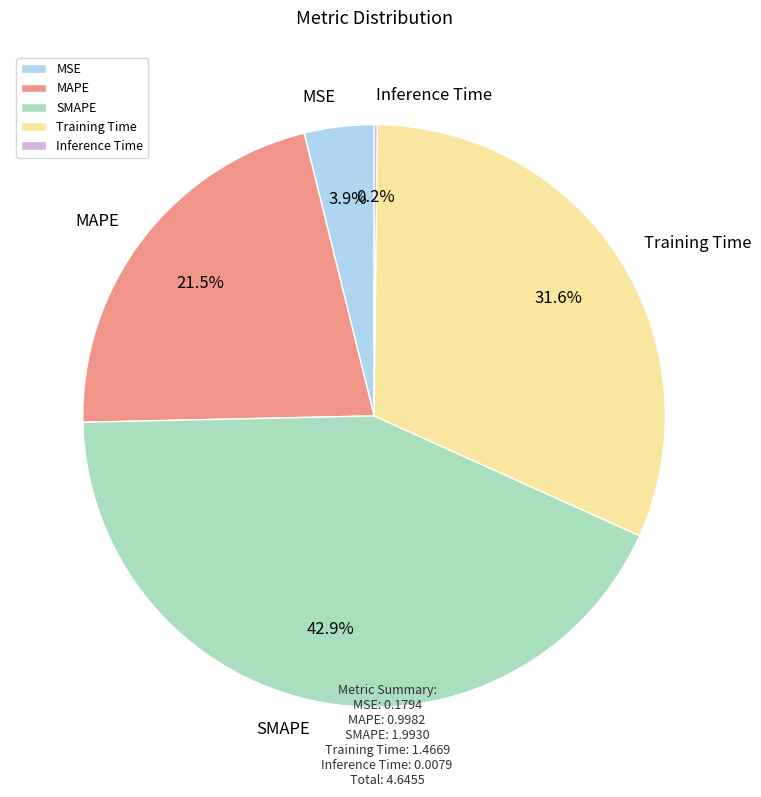

Which slice is the largest?

SMAPE